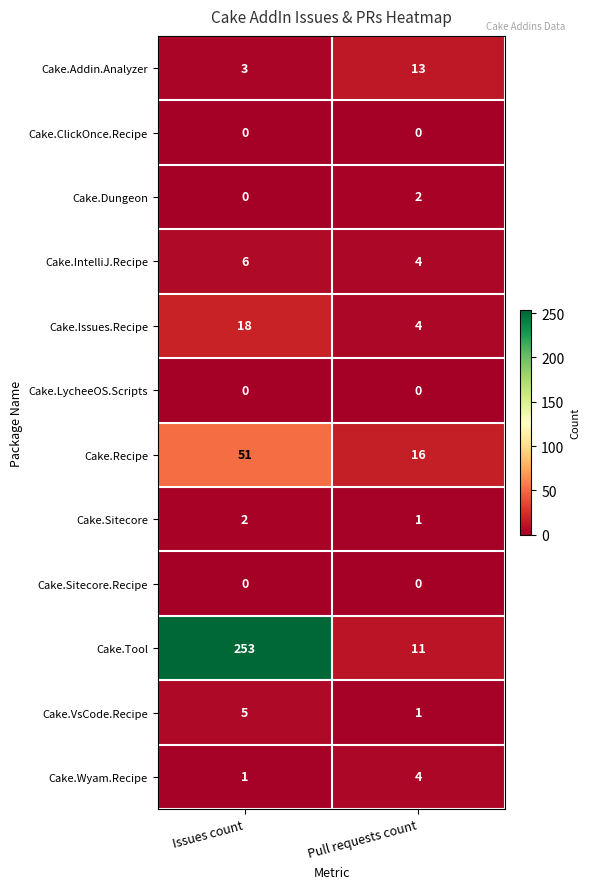

Which series changed the most between Issues count and Pull requests count?

Cake.Tool